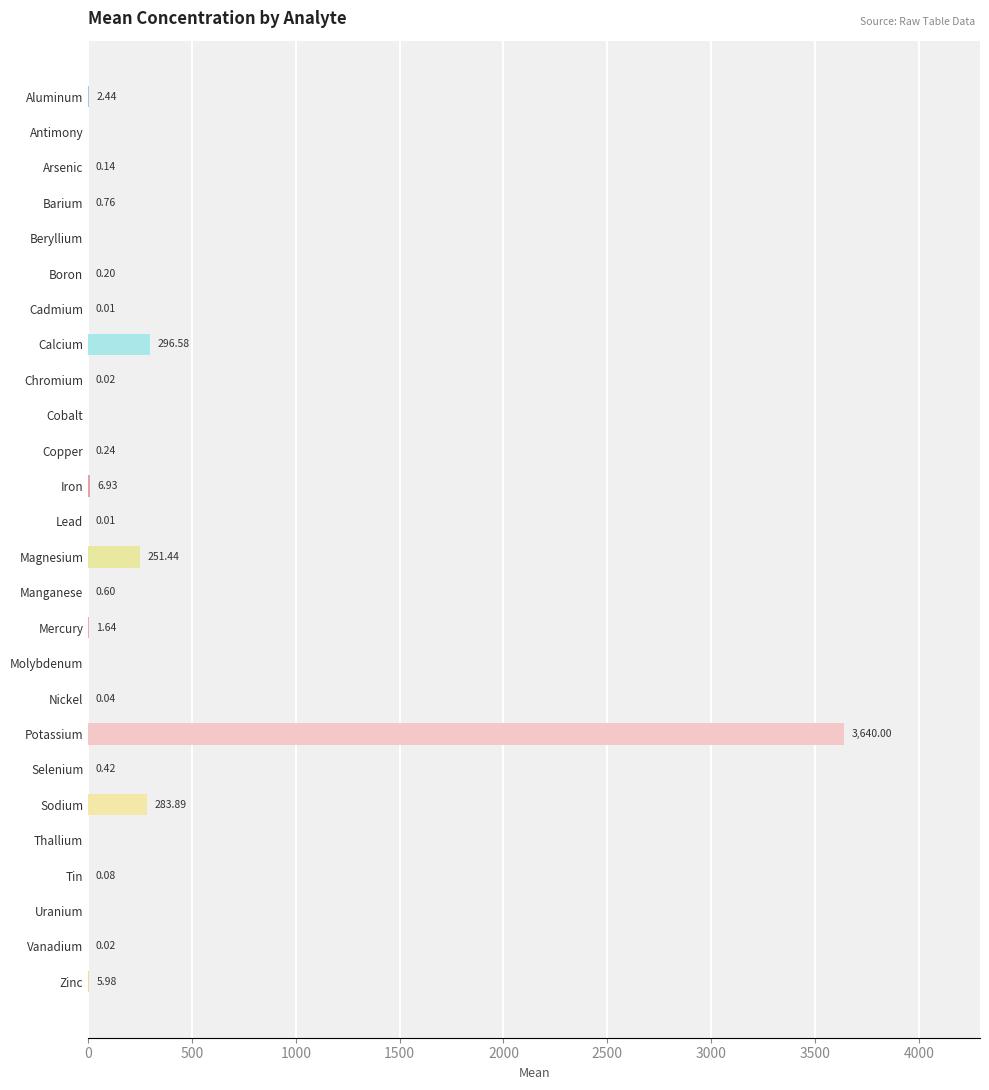

Are the bars horizontal?

Yes